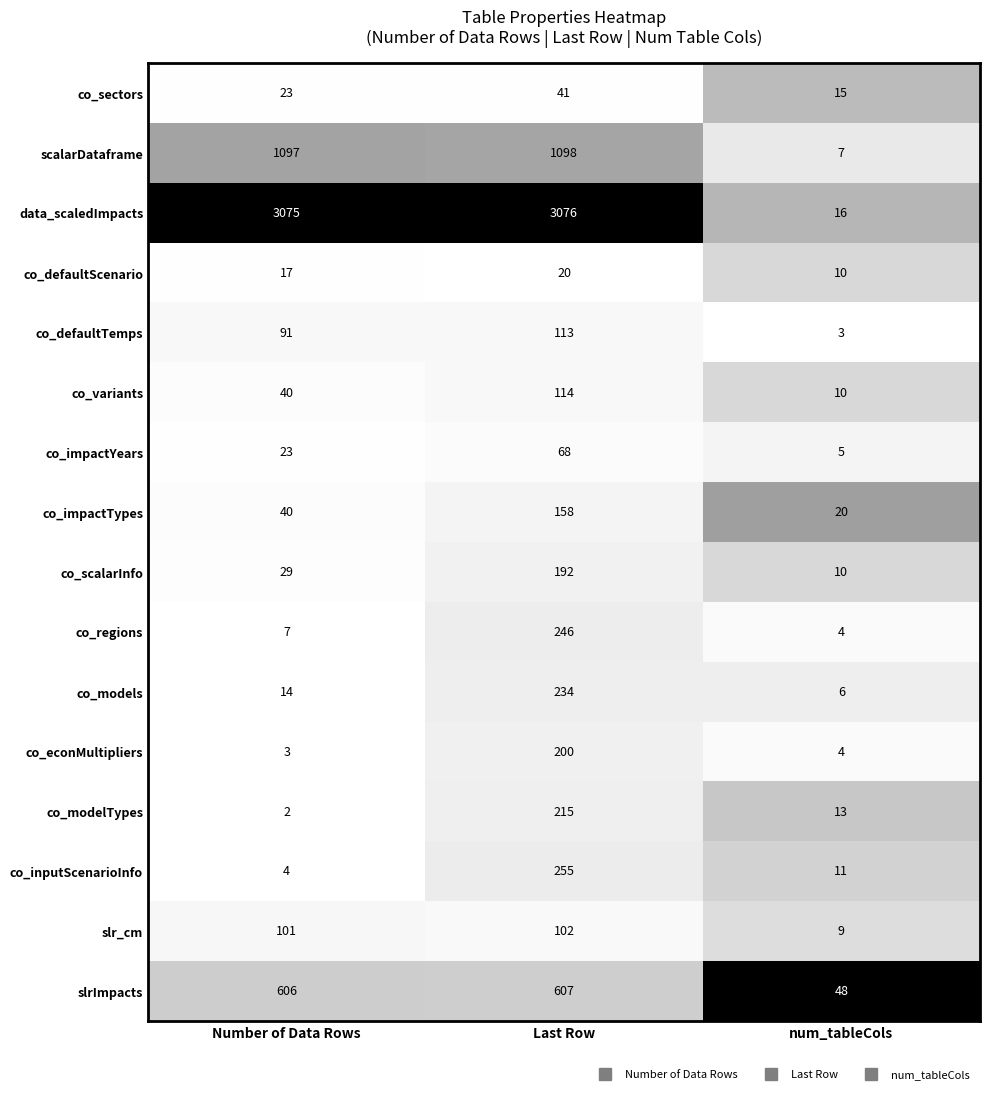

At which label does co_regions reach its minimum?

num_tableCols